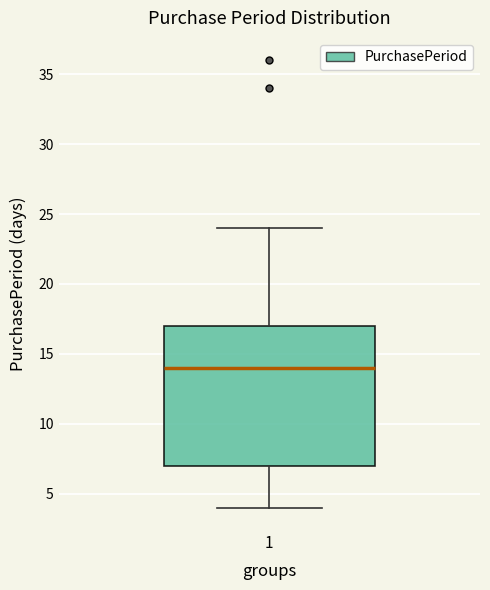

Transcribe this box plot: give where the median line is, the range the box spans, and where the two whiskers end, as read against the y-axis. The values are not printed on the chart, so give them approximately, as read against the axis.

median 14, box 7 to 17, whiskers 4 to 24